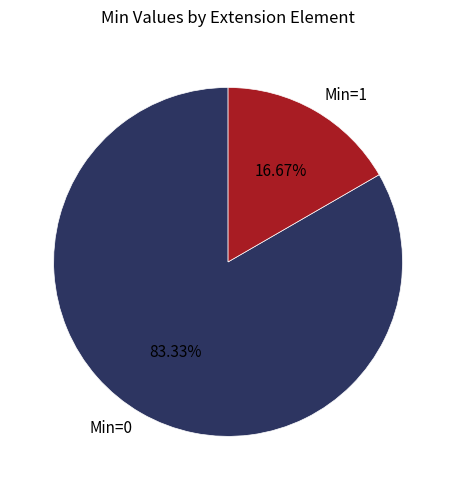

Rank the categories by value from highest to lowest.

Min=0, Min=1